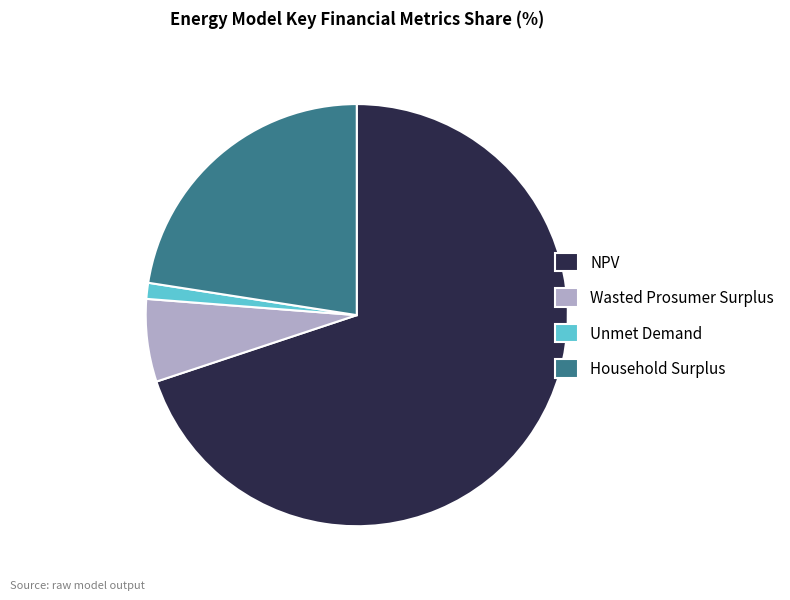

Which category has the smallest portion of the pie?

Unmet Demand